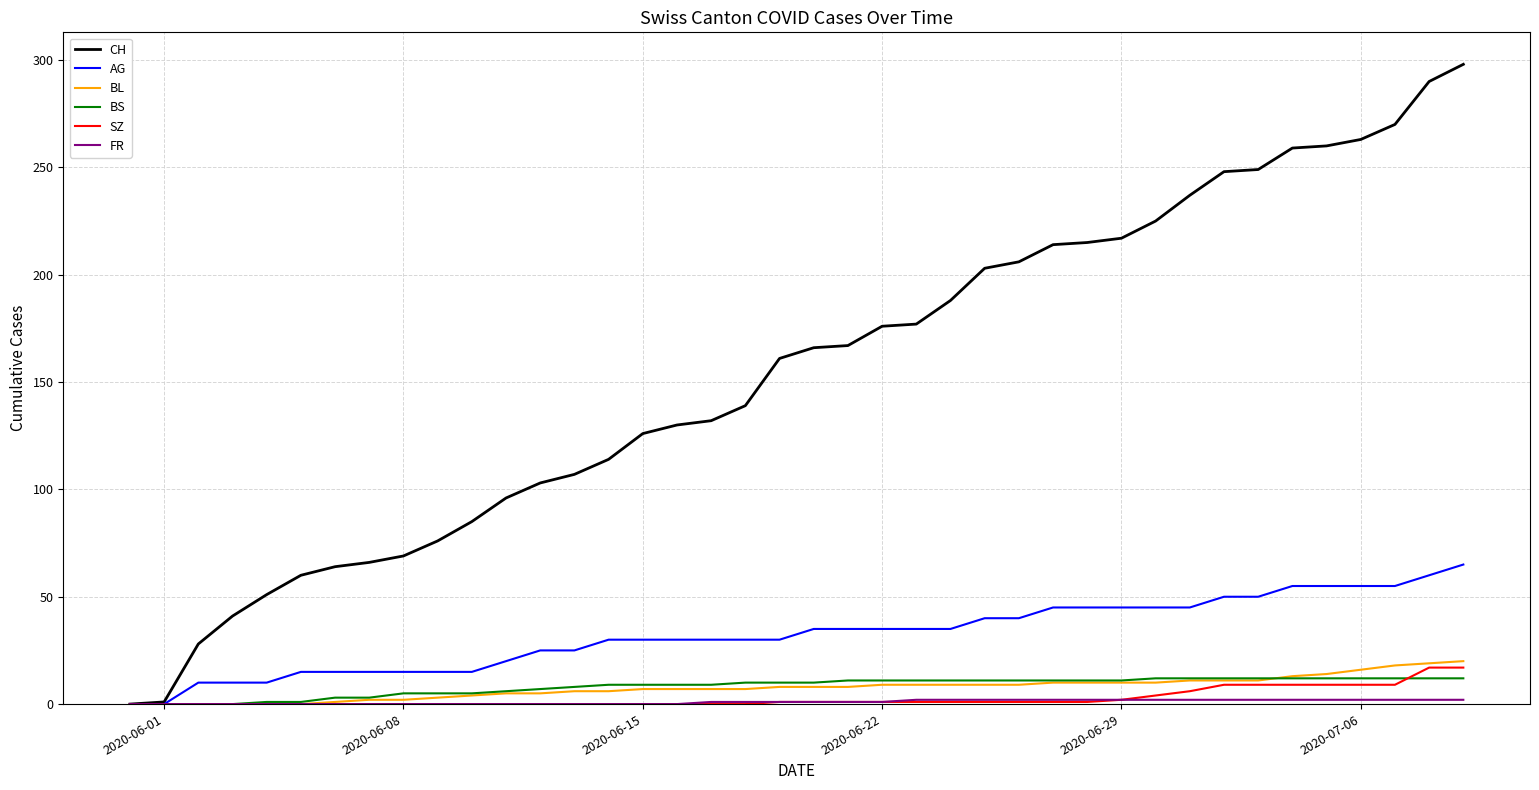

Which series has the largest range (max minus min)?

CH